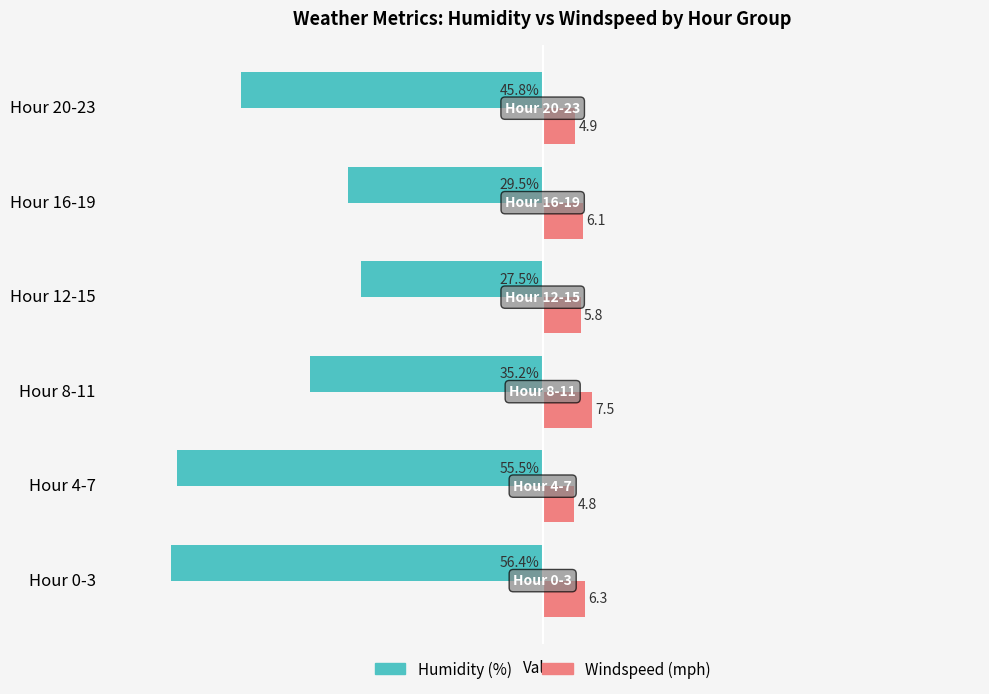

Which category has the lowest value across all series?

Hour 0-3